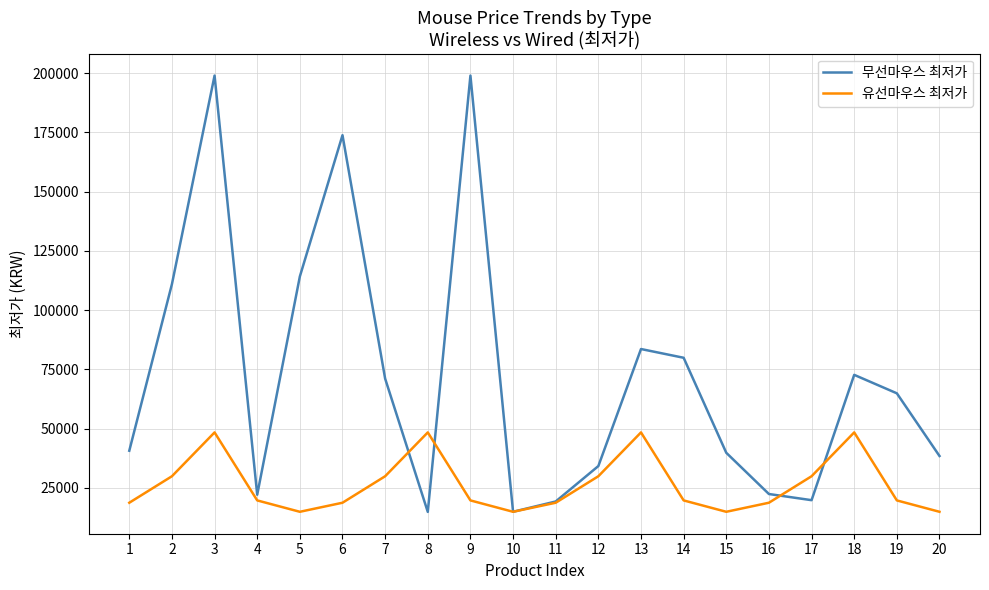

How many series are shown in this chart?

2